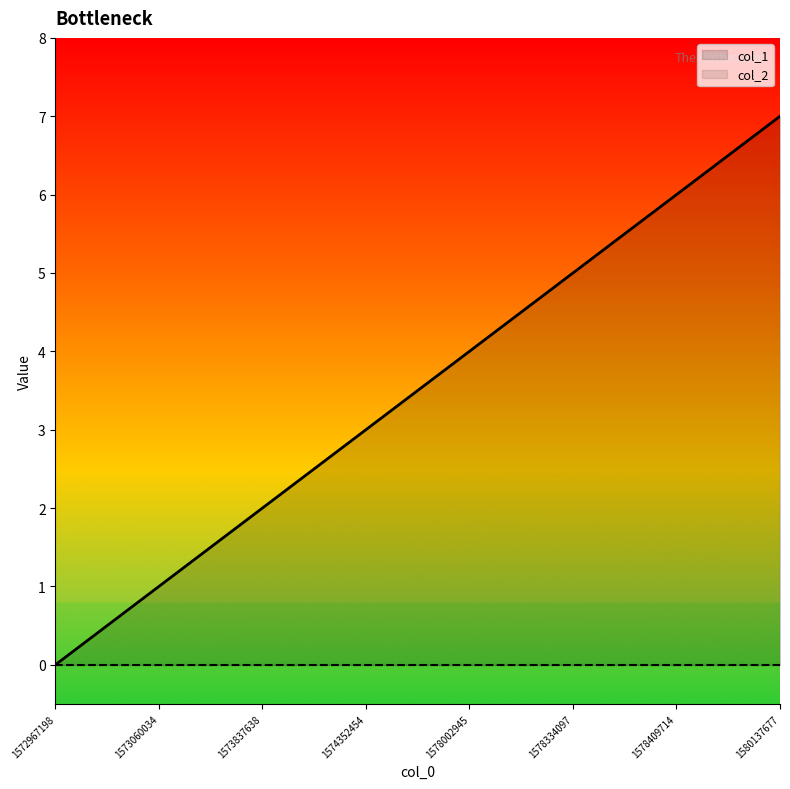

The value at 1578334097 is 2. True or false?

False